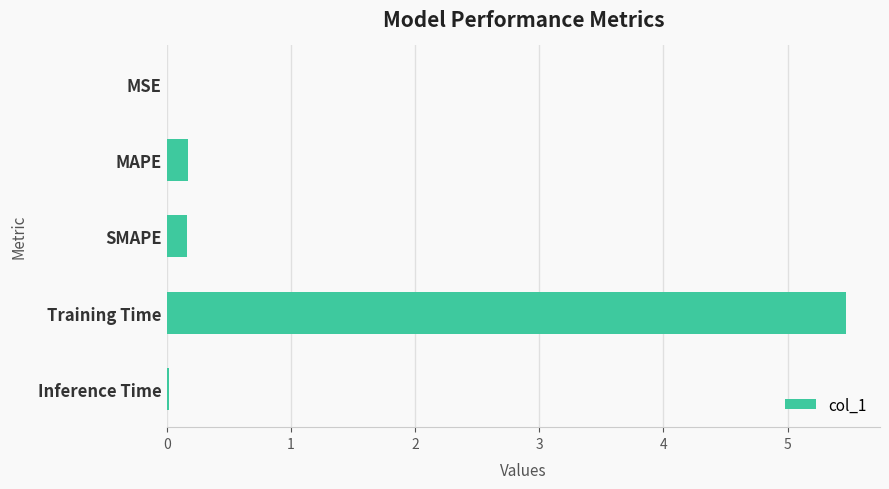

The chart shows a value of 5.5 at Training Time. True or false?

True